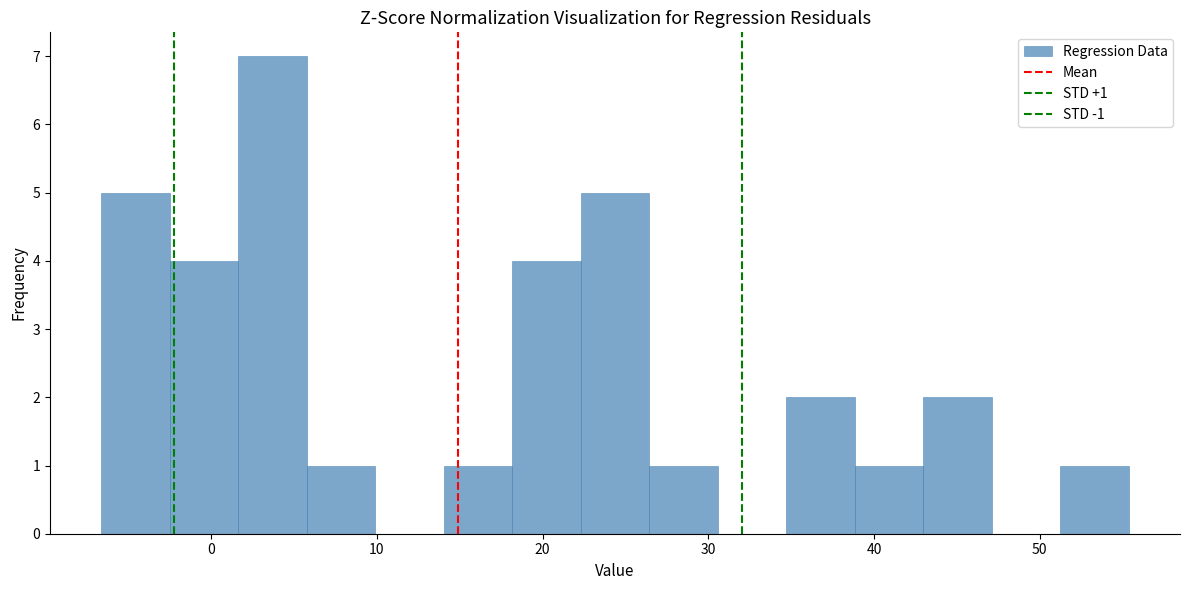

Which range on the x-axis has the tallest bar?

2 to 6